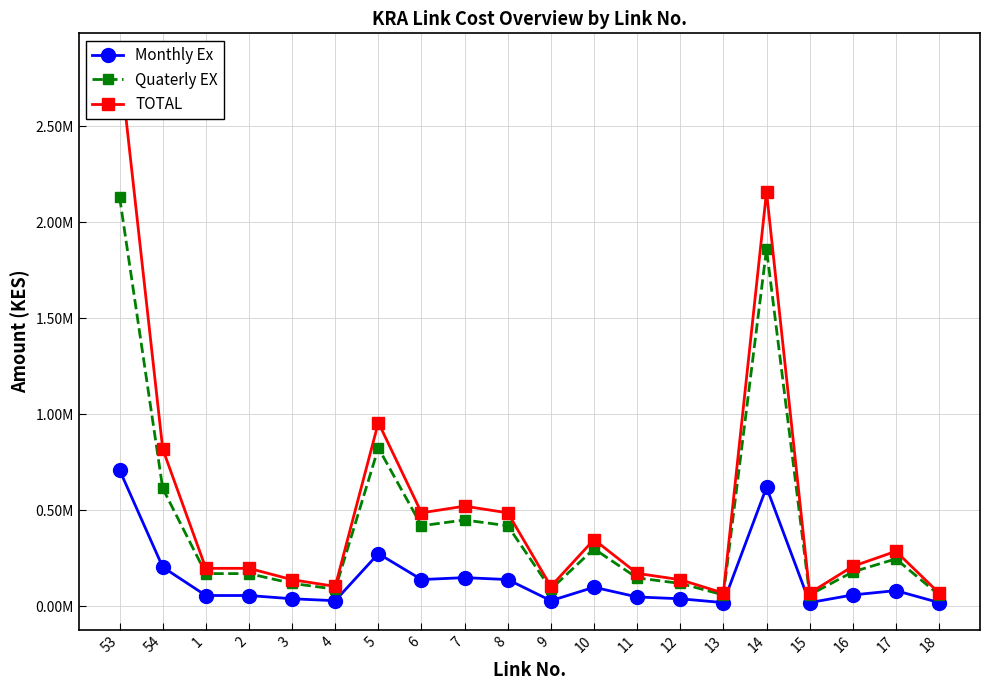

At which label is TOTAL closest to 1455510?

5